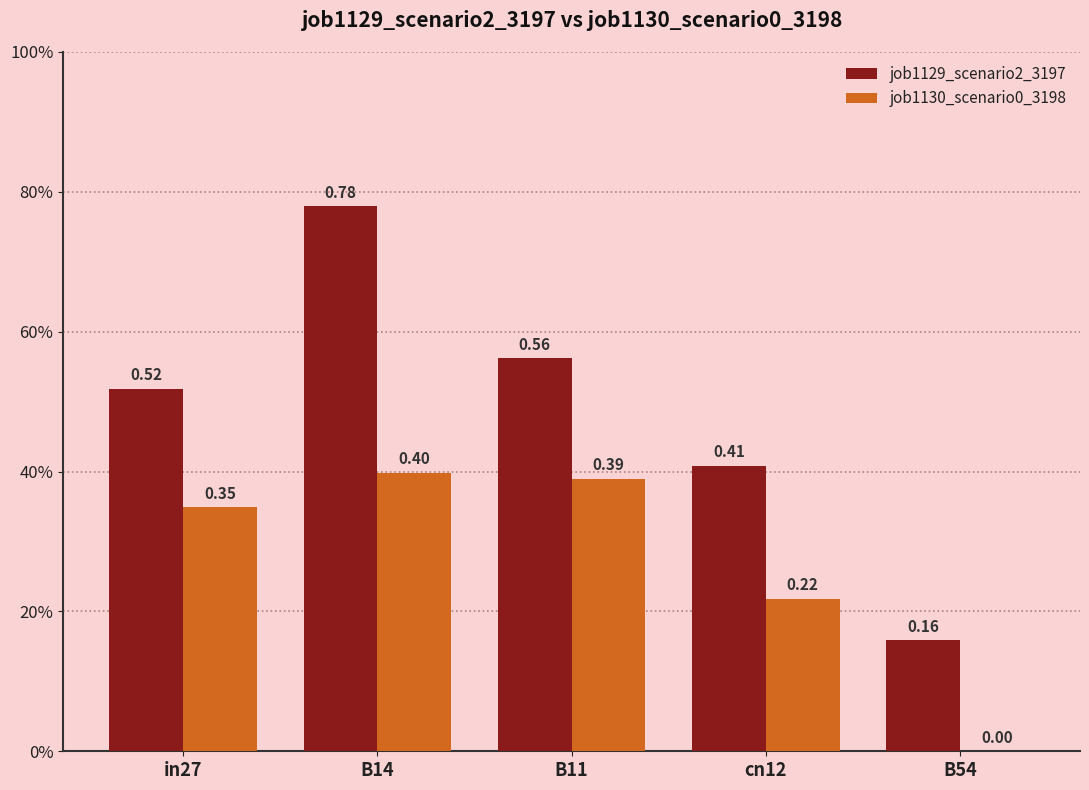

What is the difference between the highest and lowest values at B54?

0.2